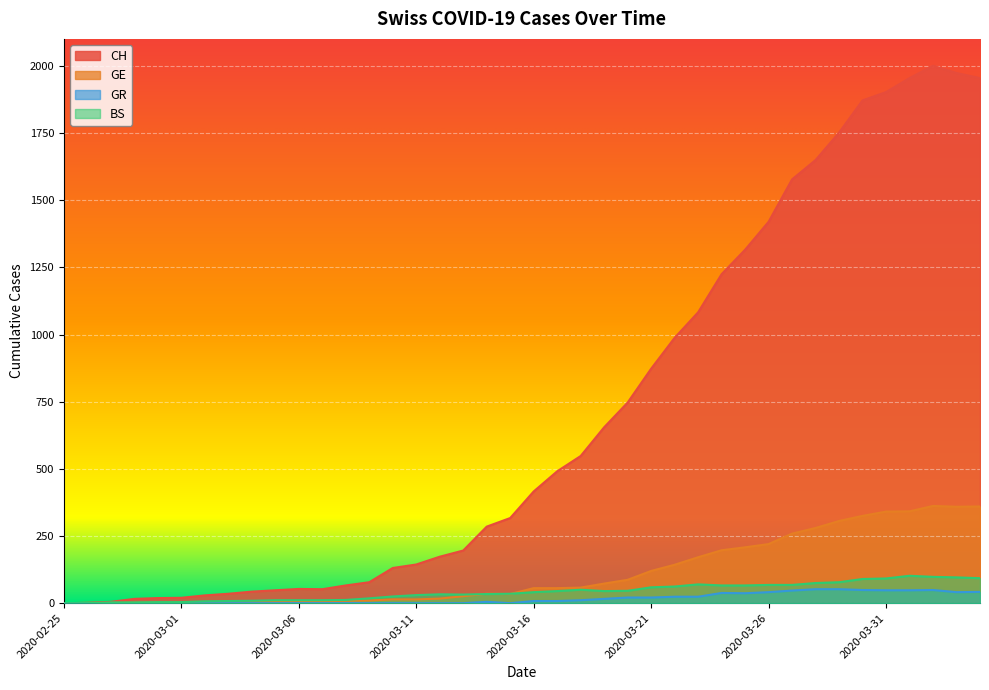

What is the sum of all CH values?

28113